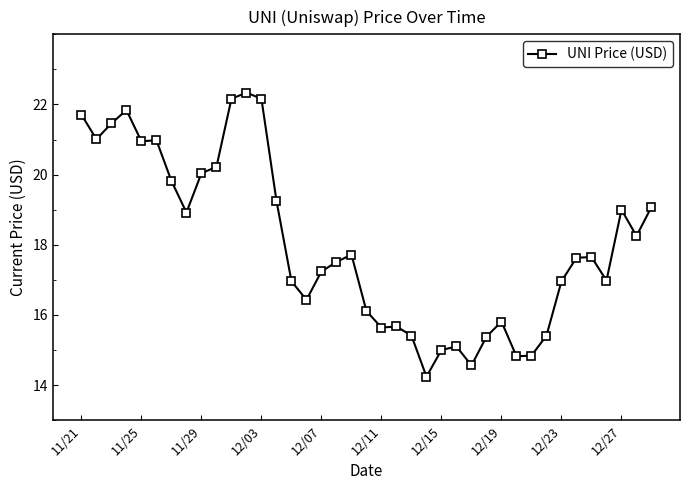

True or false: the data has more than 1 interior local peaks.

True